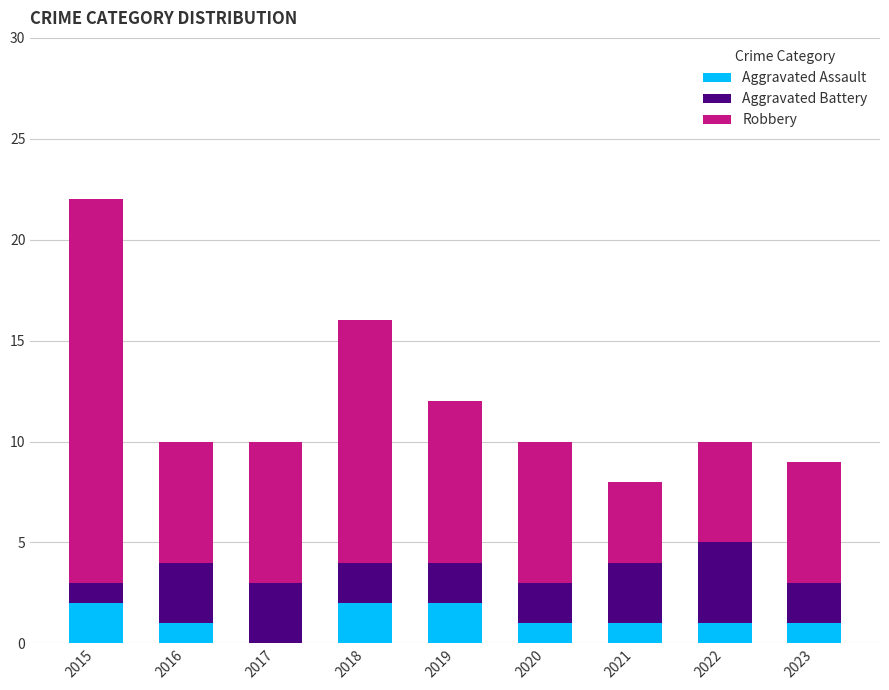

At which category is the sum across all series the highest?

2015